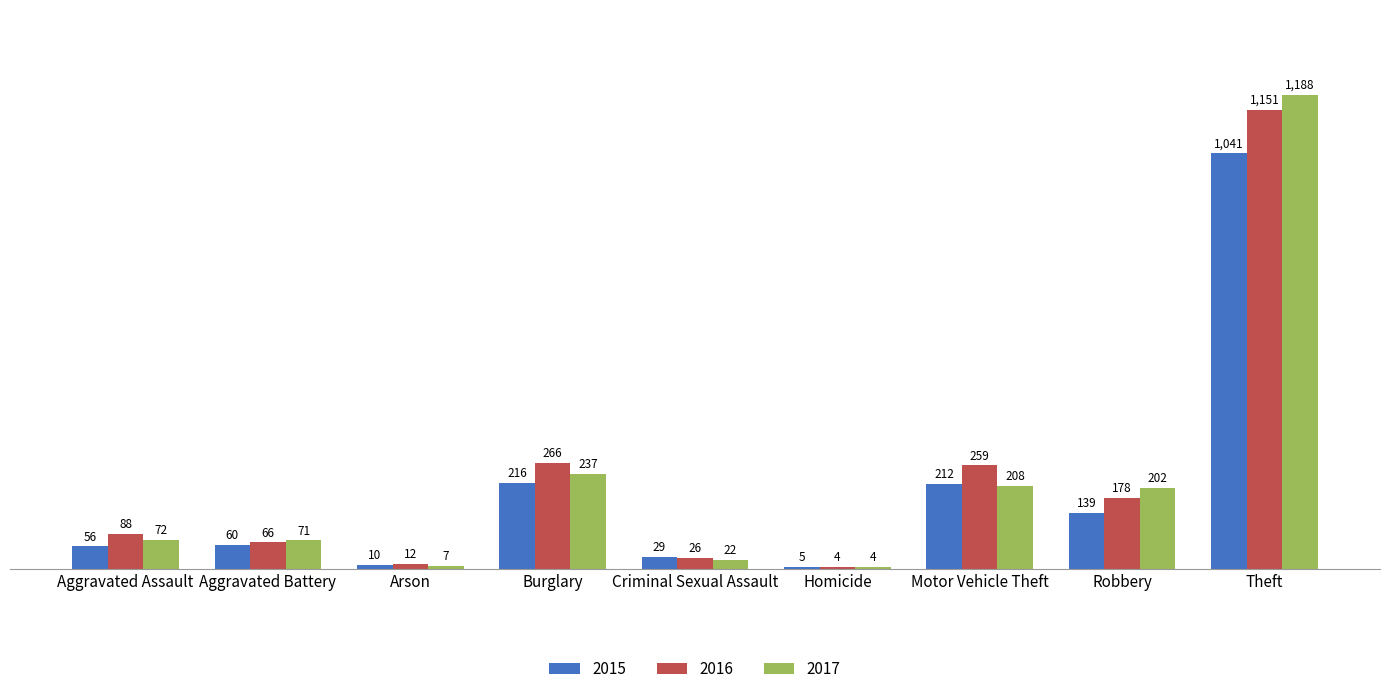

What is the sum of the 2017 values at Arson and Motor Vehicle Theft?

215